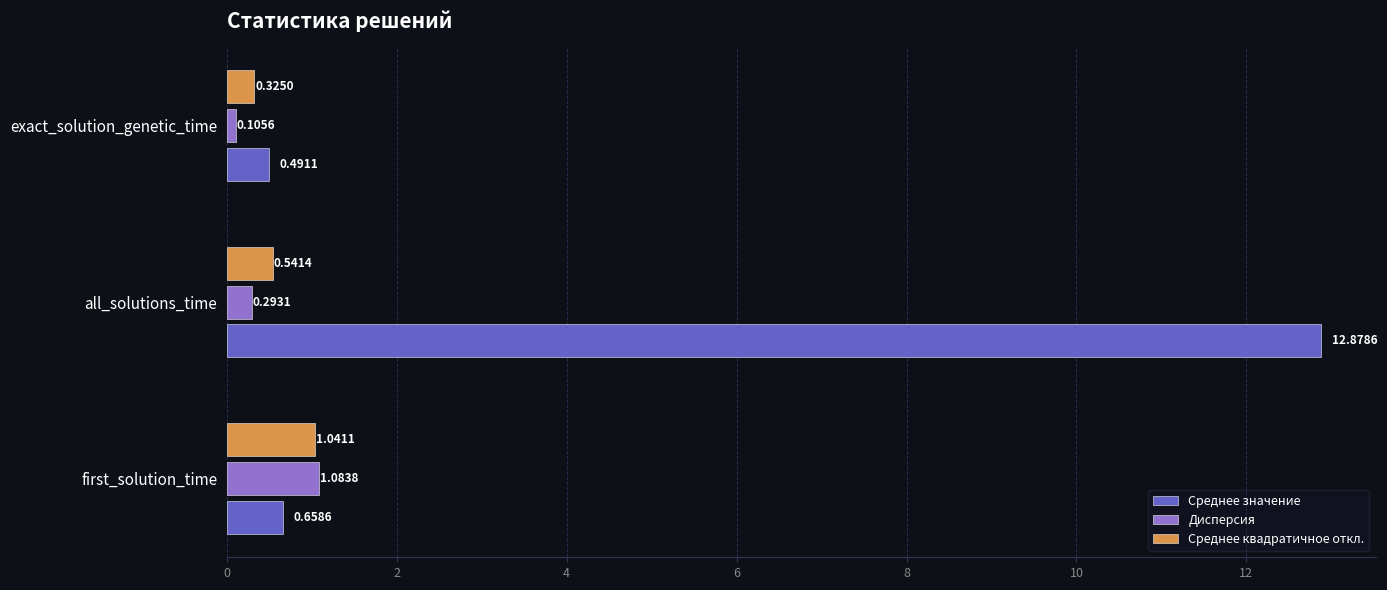

List the series in order of their peak value, lowest first.

Среднее квадратичное откл., Дисперсия, Среднее значение